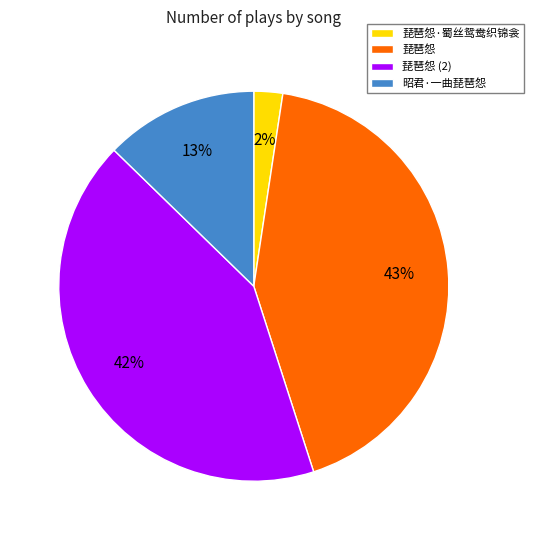

To the nearest percent, what portion does 琵琶怨 represent?

43%